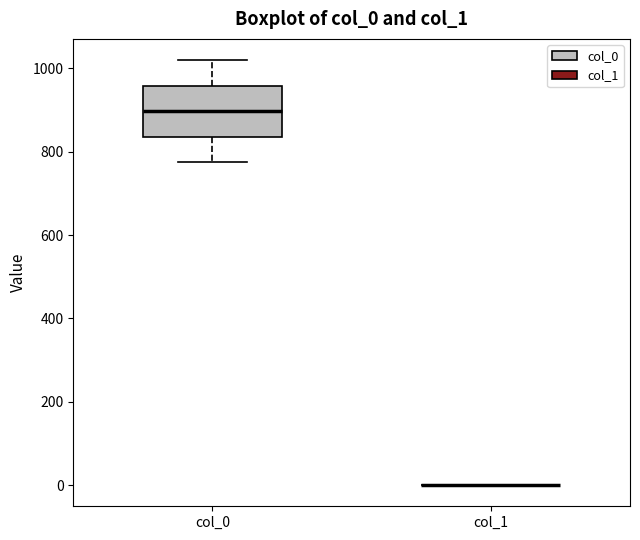

Which box is the tallest, from its lower edge to its upper edge?

col_0